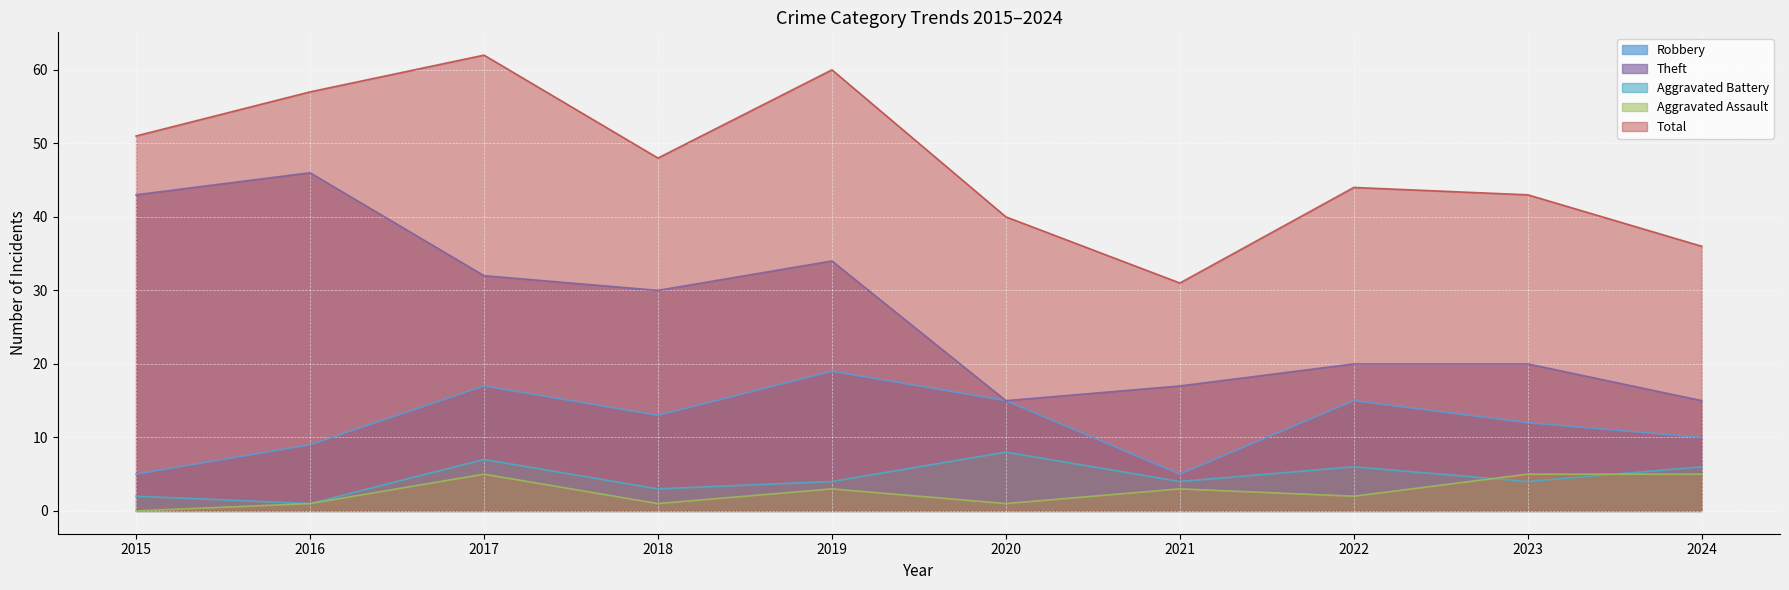

What is the sum of the Total values at 2023 and 2019?

103